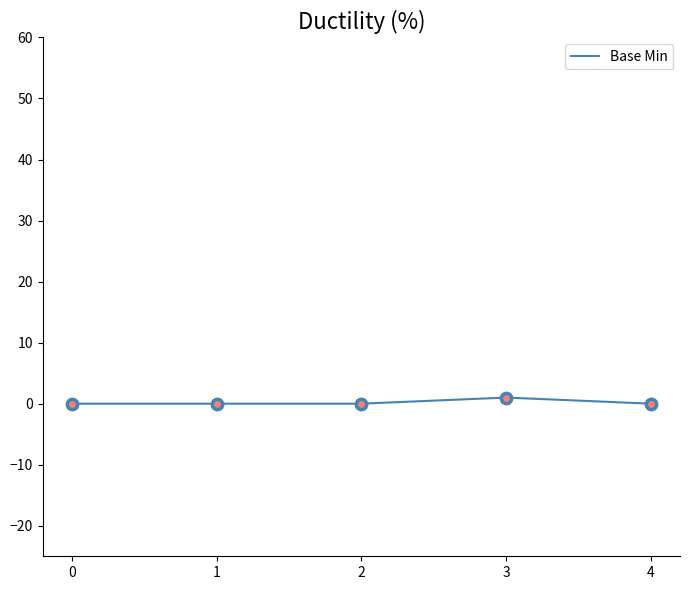

Which has a higher value, 4 or 3?

3